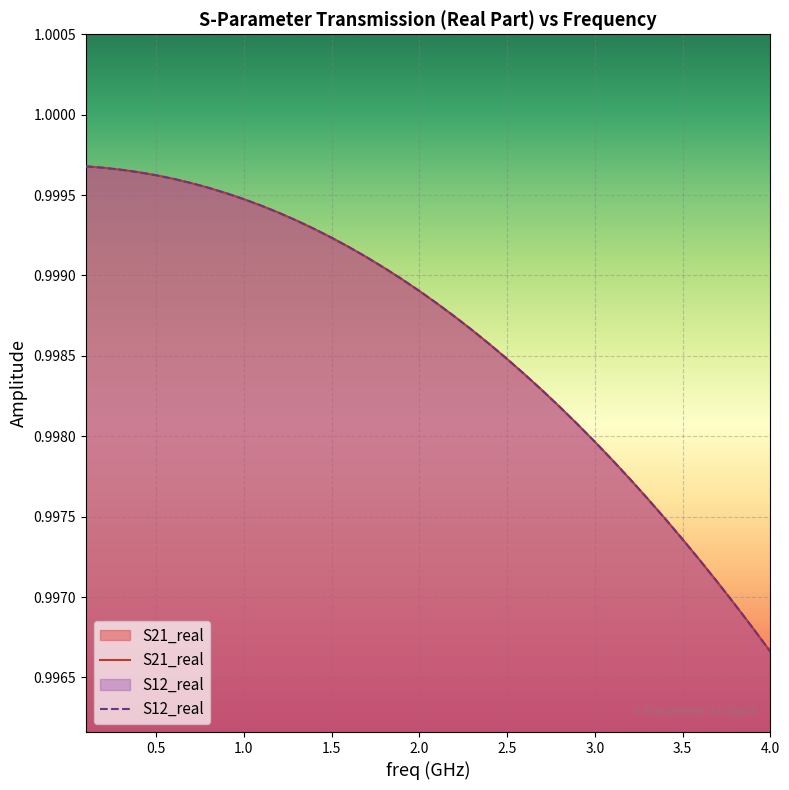

The S21_real series shows 1.4 at 31. True or false?

False